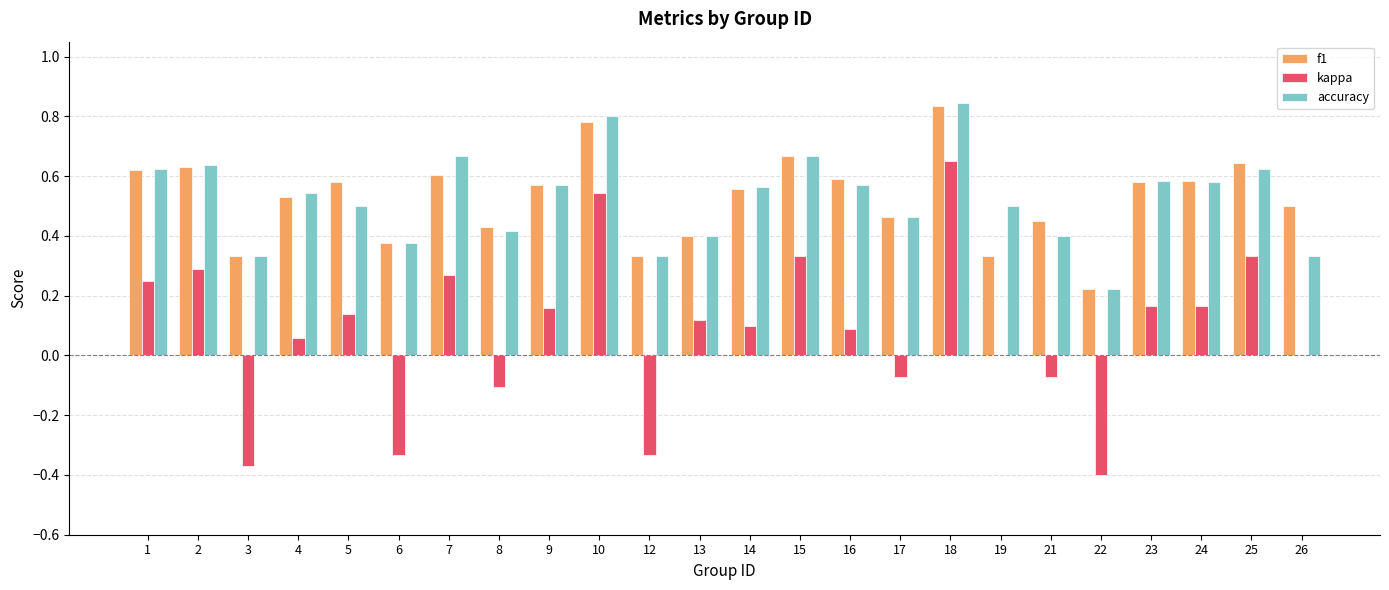

Count the number of categories in the chart.

24